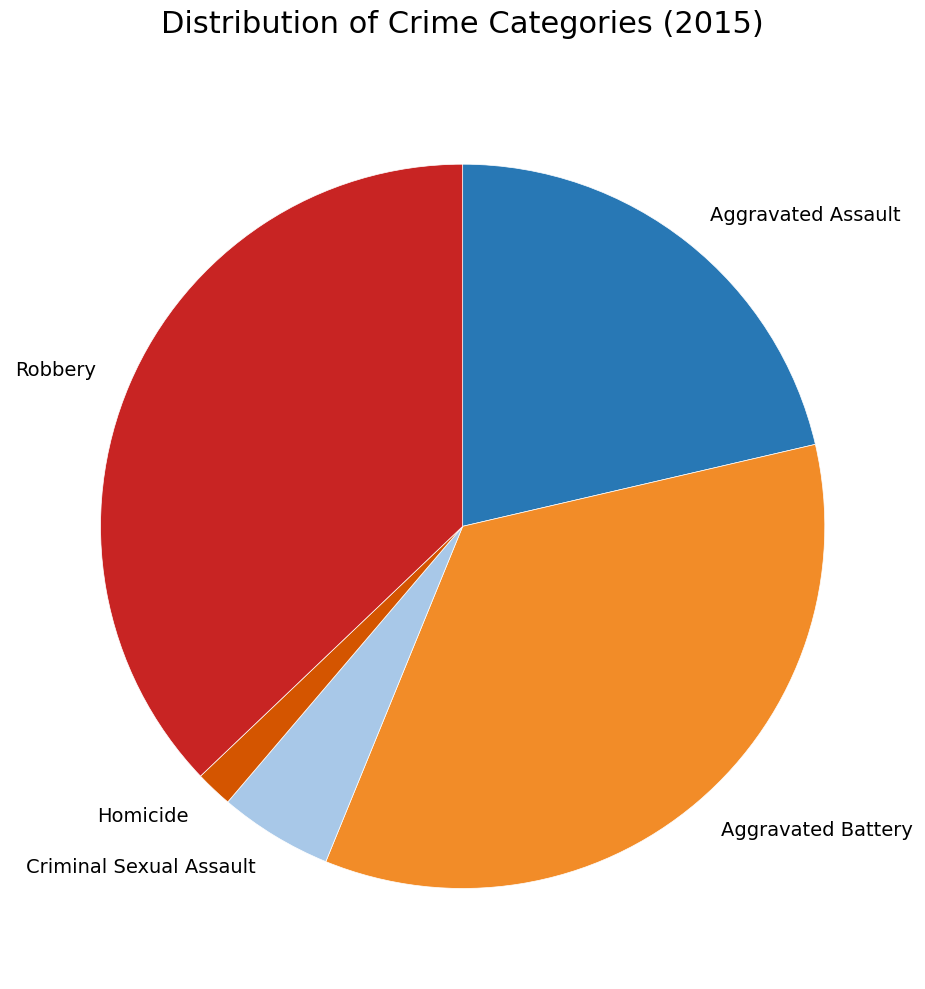

Is it true that Robbery is 29% of the pie?

False